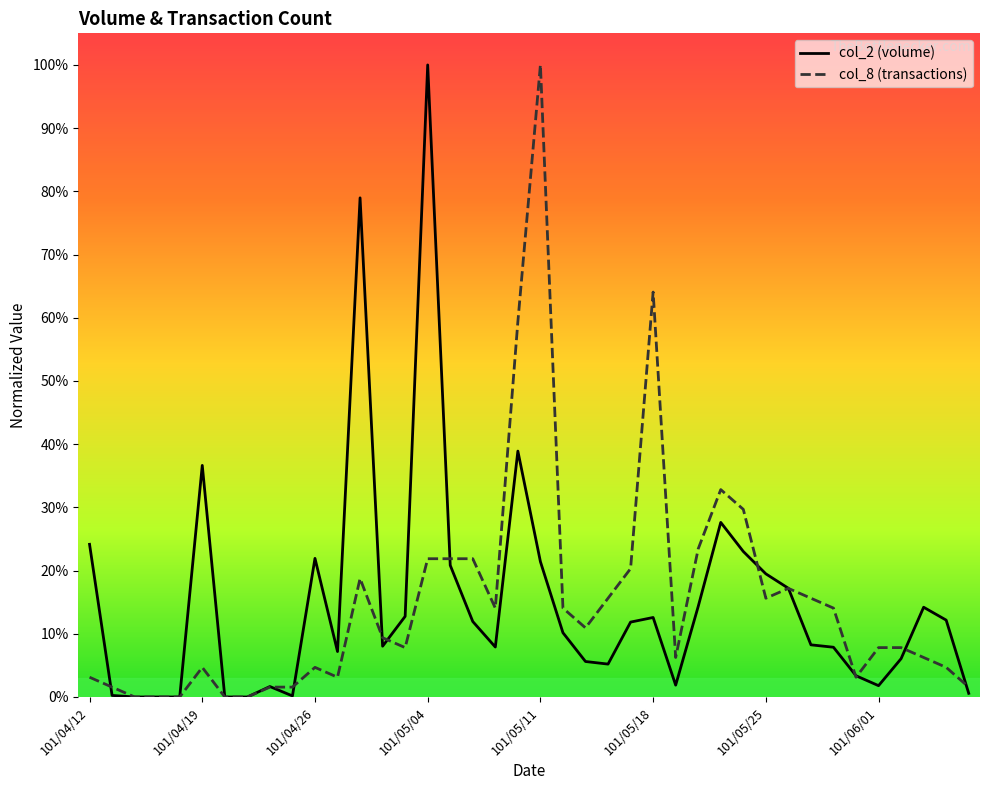

What is the greatest value displayed?

100.0